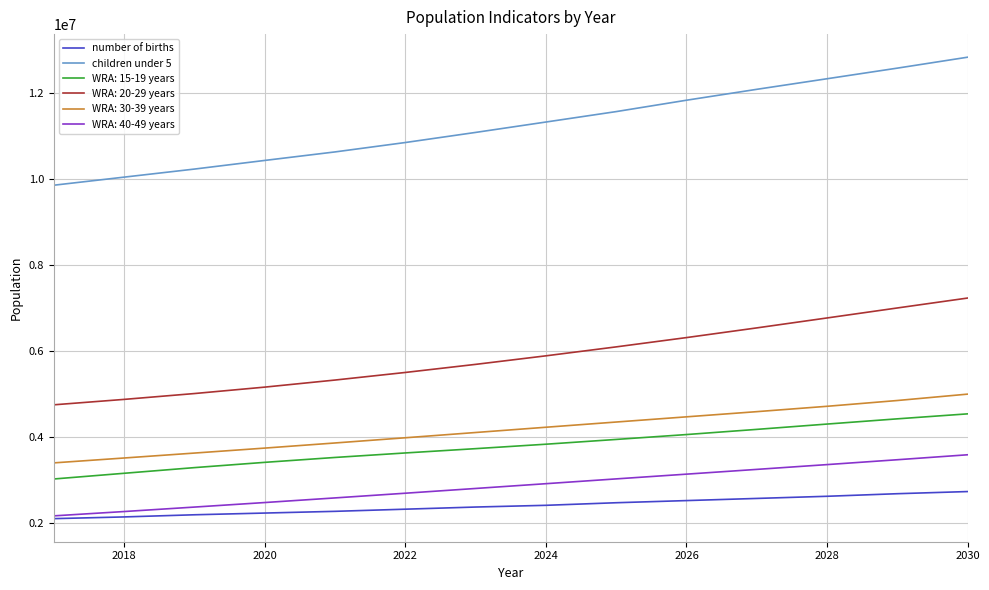

What is the maximum value shown in the chart?

12839335